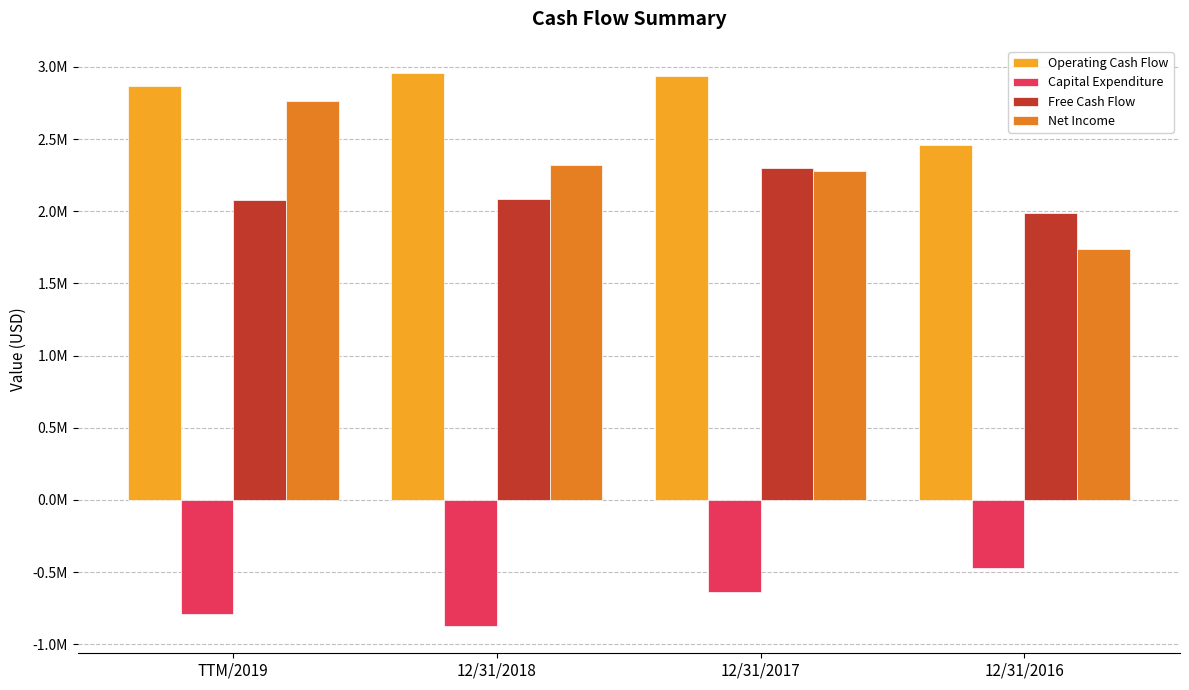

Are the bars grouped side by side (vs. stacked)?

Yes